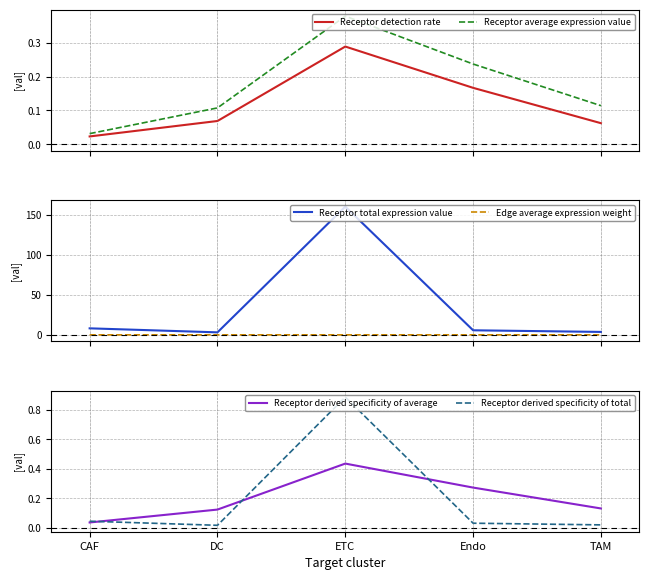

True or false: Receptor total expression value and Receptor detection rate intersect in this chart.

False